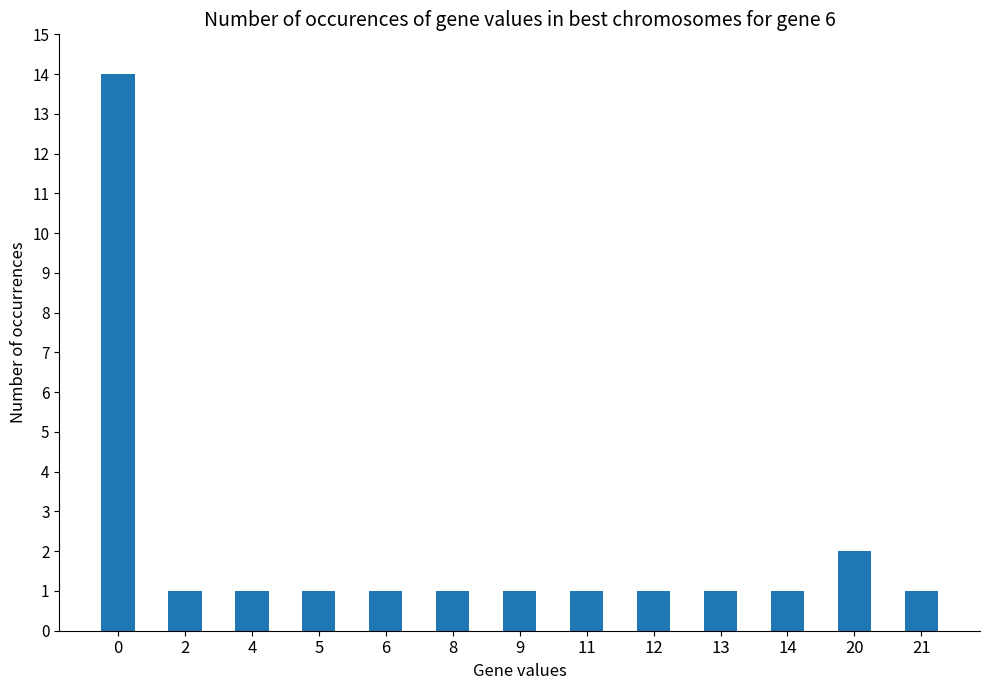

What is the value of the 8th bar from the left?

1